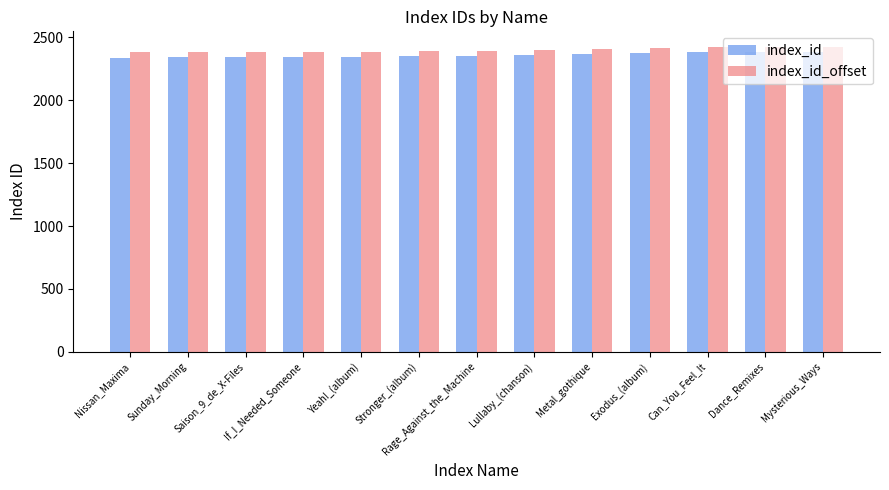

What is the smallest value displayed?

2340